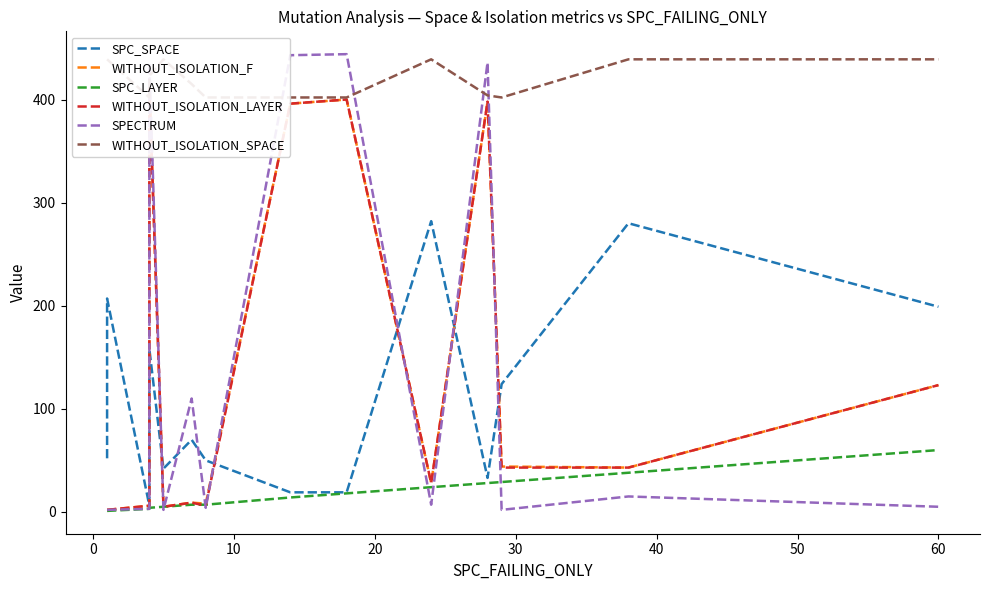

The value of SPECTRUM at 20 is 5. True or false?

False